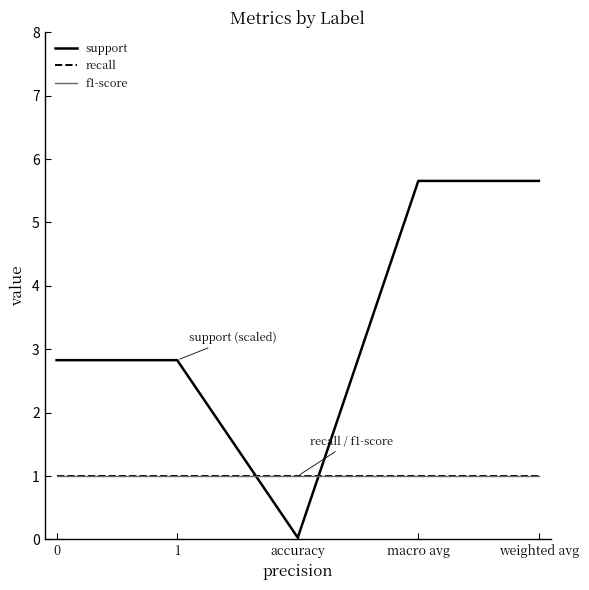

The value of support at accuracy is 0.0. True or false?

True